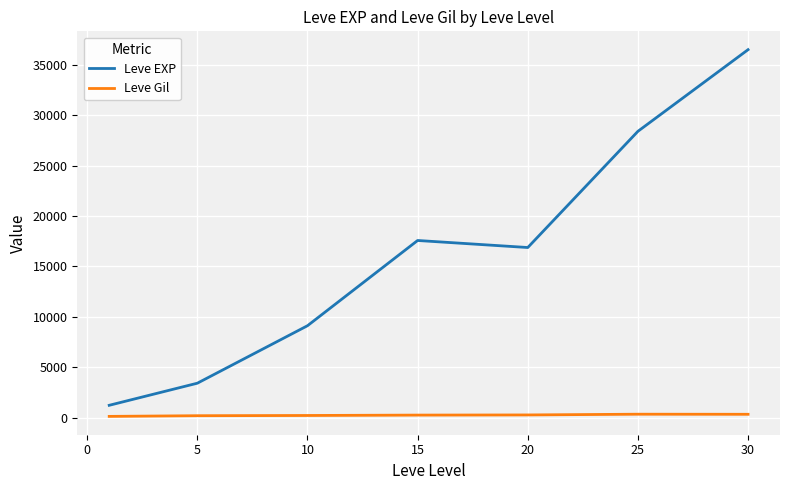

True or false: Leve Gil and Leve EXP cross at least once.

False